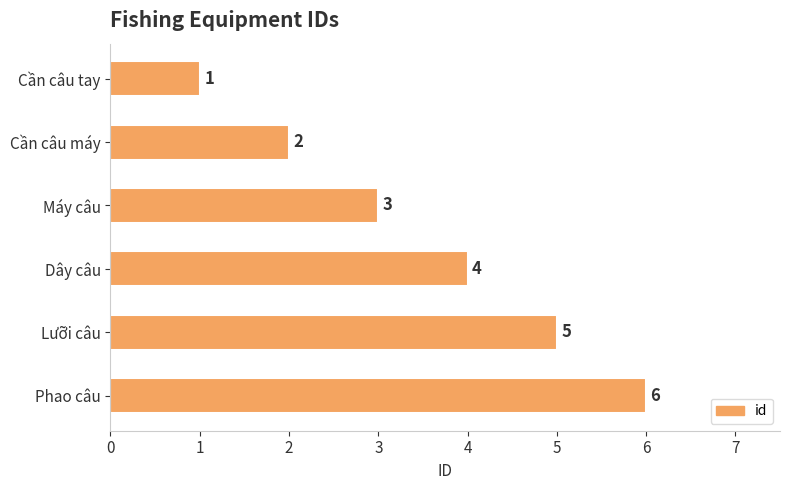

What is the average value?

4